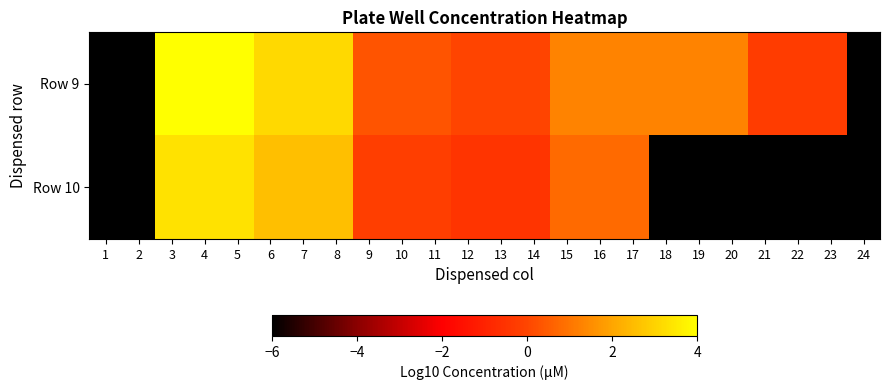

List the series in order of their peak value, lowest first.

Row 10, Row 9